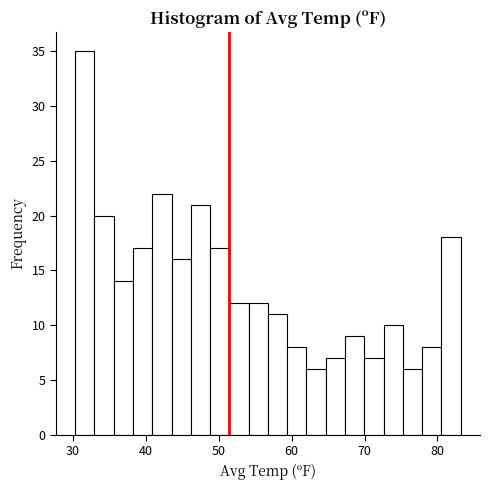

Read against the x-axis, roughly where is the centre of the tallest bar?

32